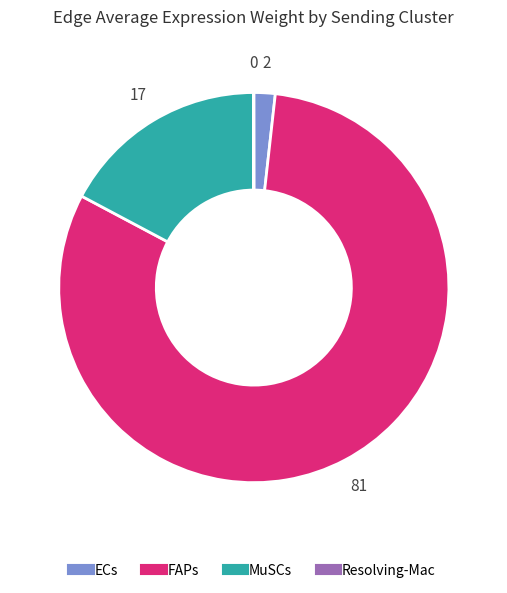

Between ECs and MuSCs, which is larger?

MuSCs